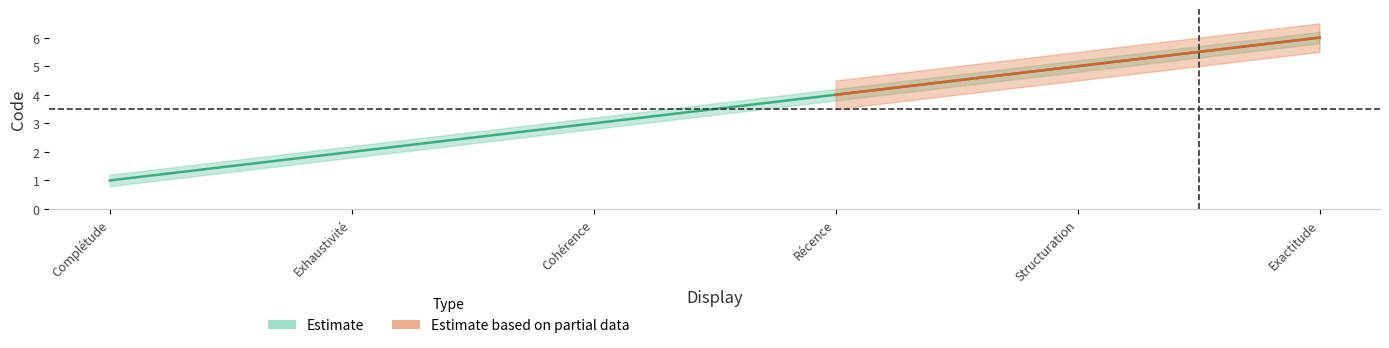

Reading left to right, what are all the values shown in this chart?

1	2	3	4	5	6